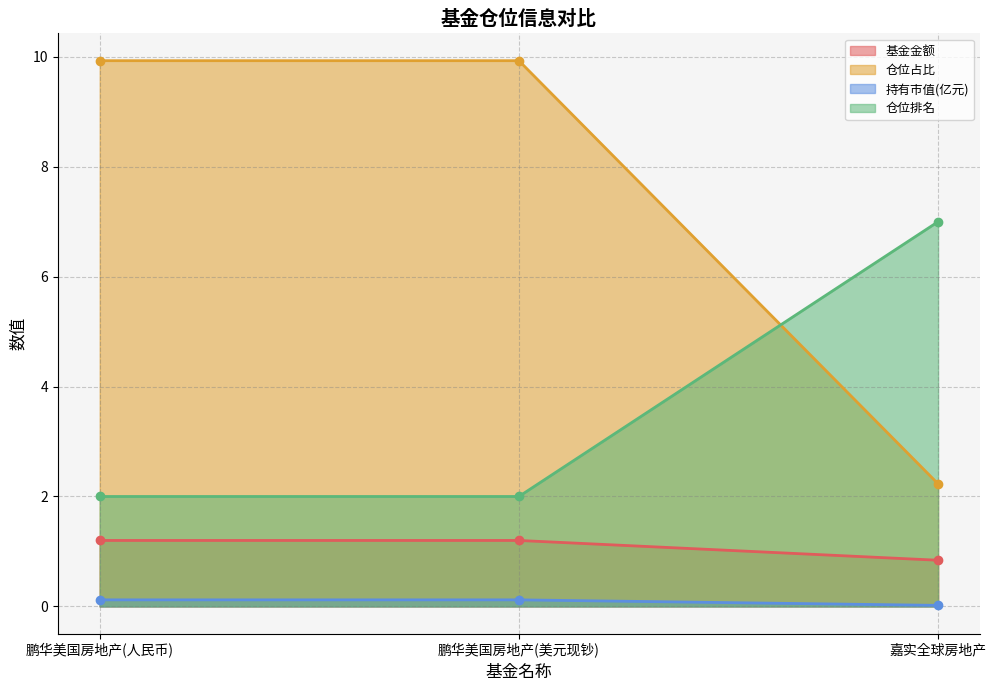

The 基金金额 series shows 0.7 at 嘉实全球房地产. True or false?

False